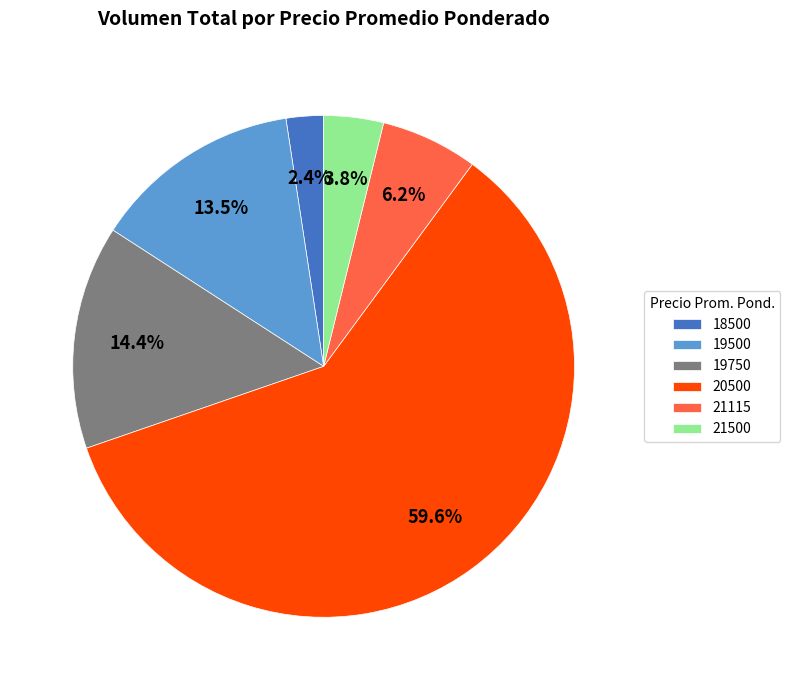

To the nearest percent, what is the difference between the largest and smallest slice percentages?

57%